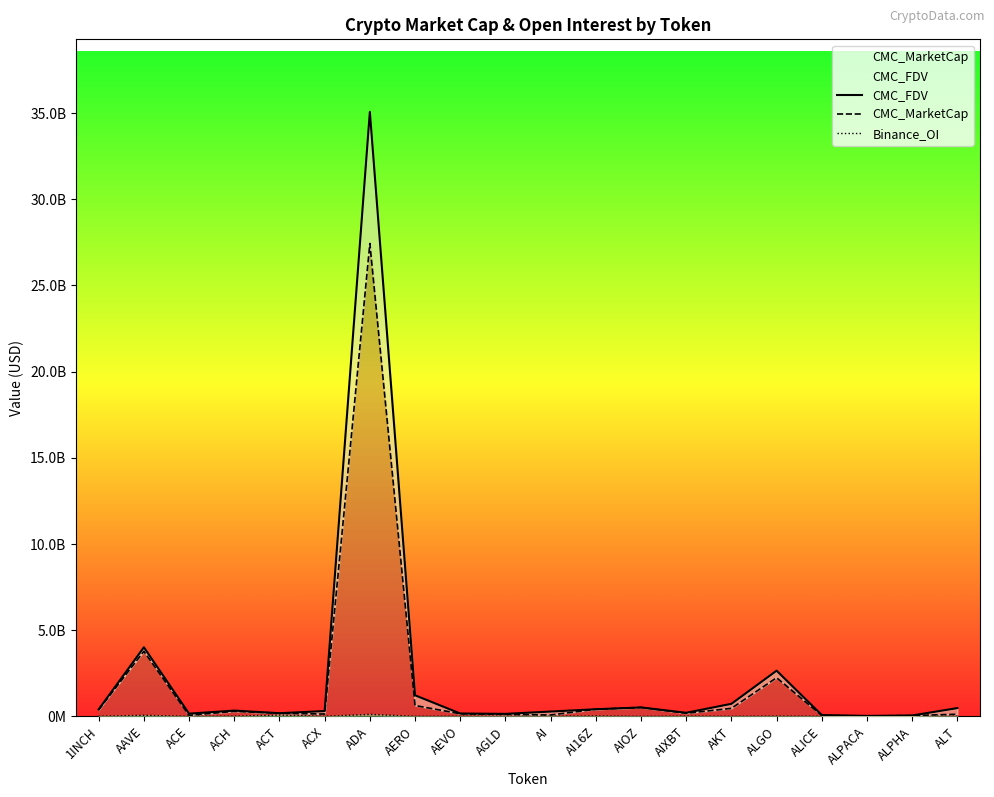

What is the label of the 13th point from the left?

AIOZ